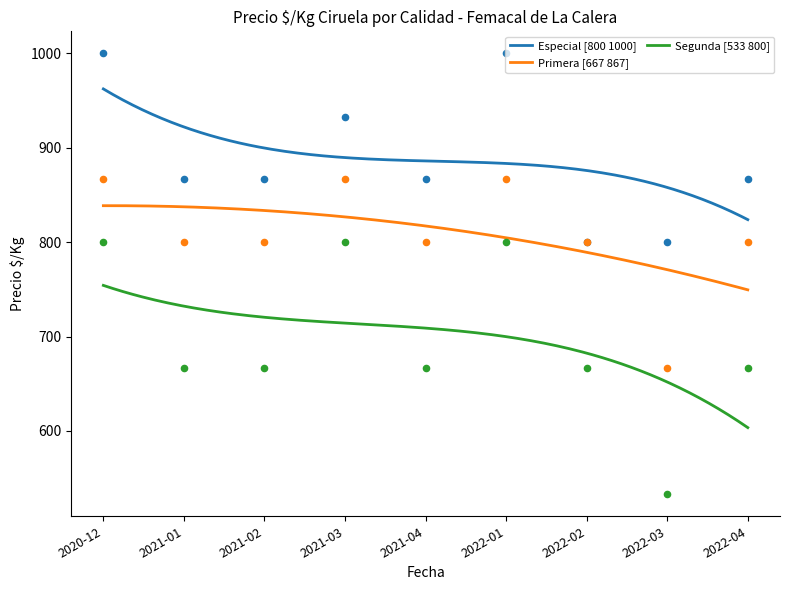

What are all the series names shown in the legend?

Especial, Primera, Segunda